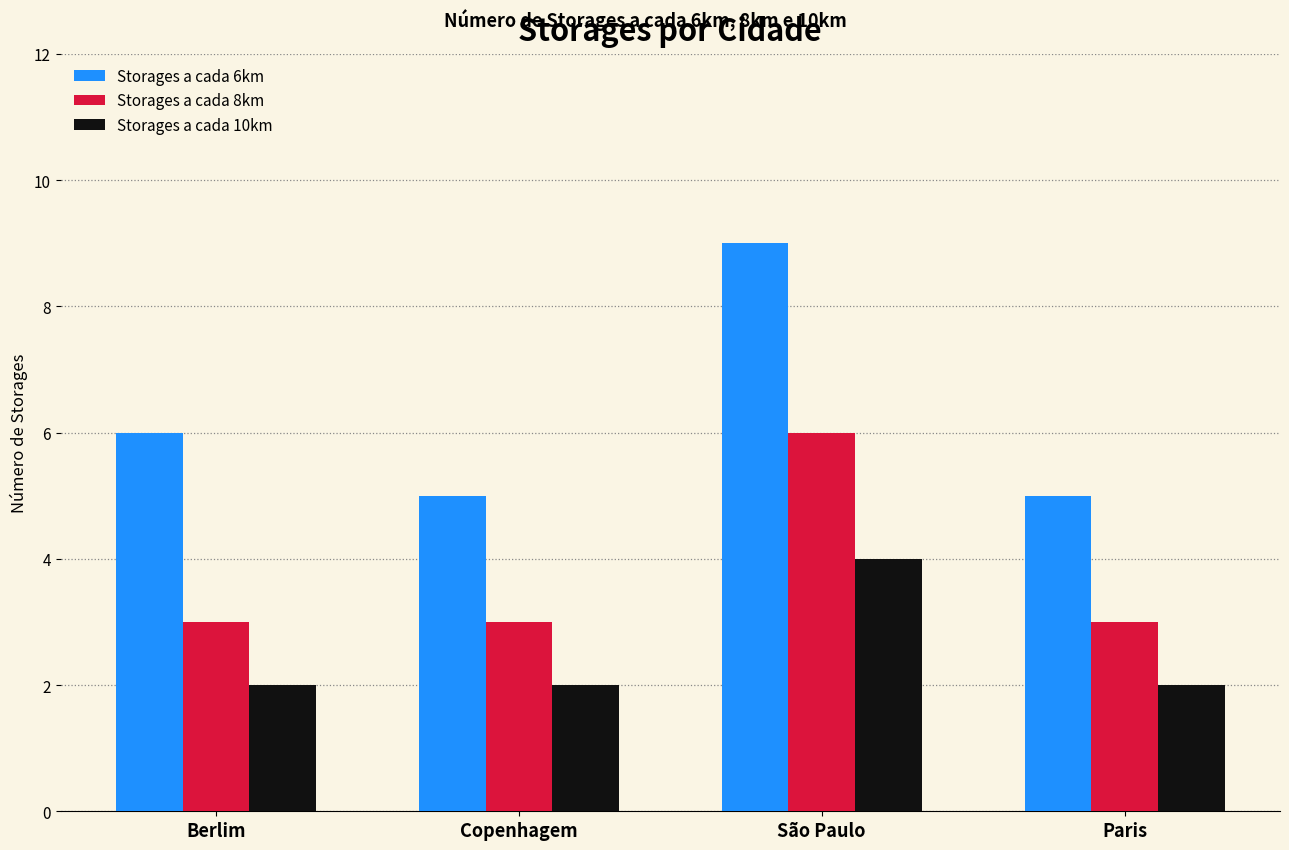

At São Paulo, list the series in order from smallest to largest.

Storages a cada 10km, Storages a cada 8km, Storages a cada 6km